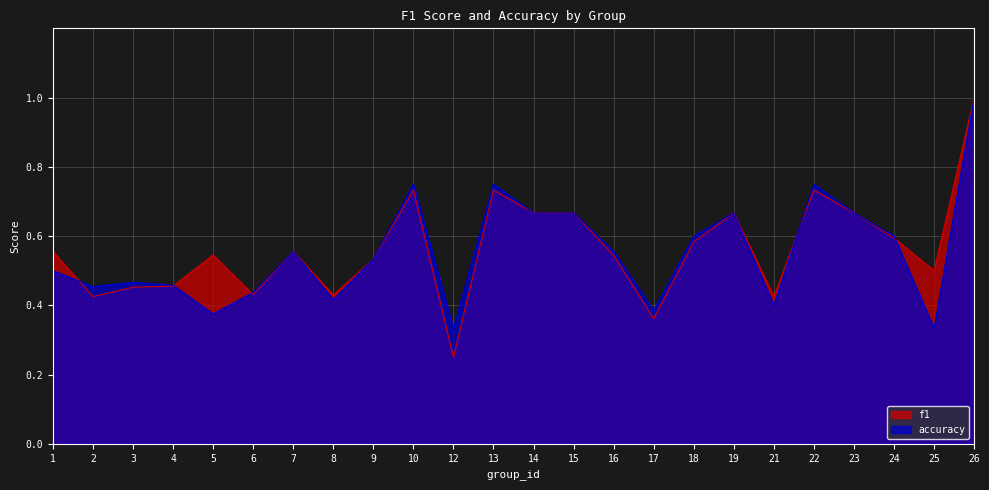

What is the average value of the accuracy series?

0.6